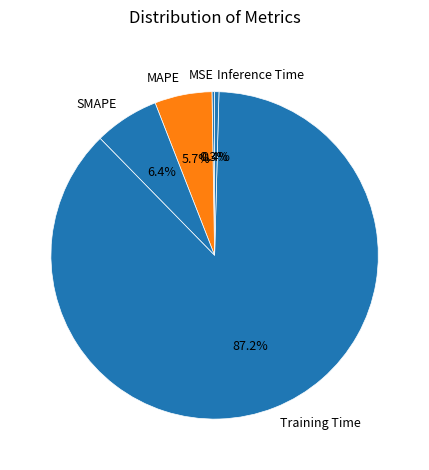

Which category has the biggest portion of the pie?

Training Time